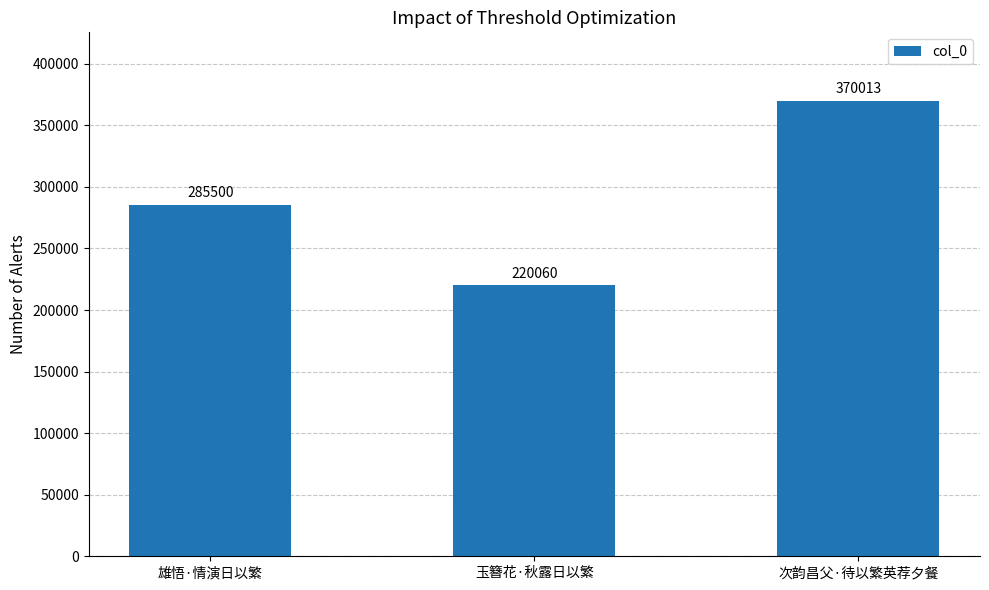

What is the difference between the values at 次韵昌父·待以繁英荐夕餐 and 雄悟·情演日以繁?

84513